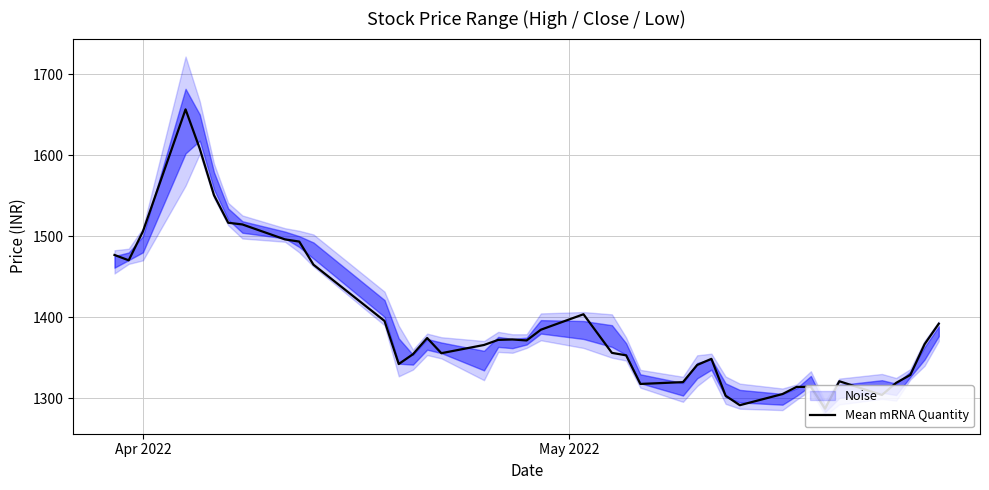

True or false: the data has more than 1 interior local peaks.

True